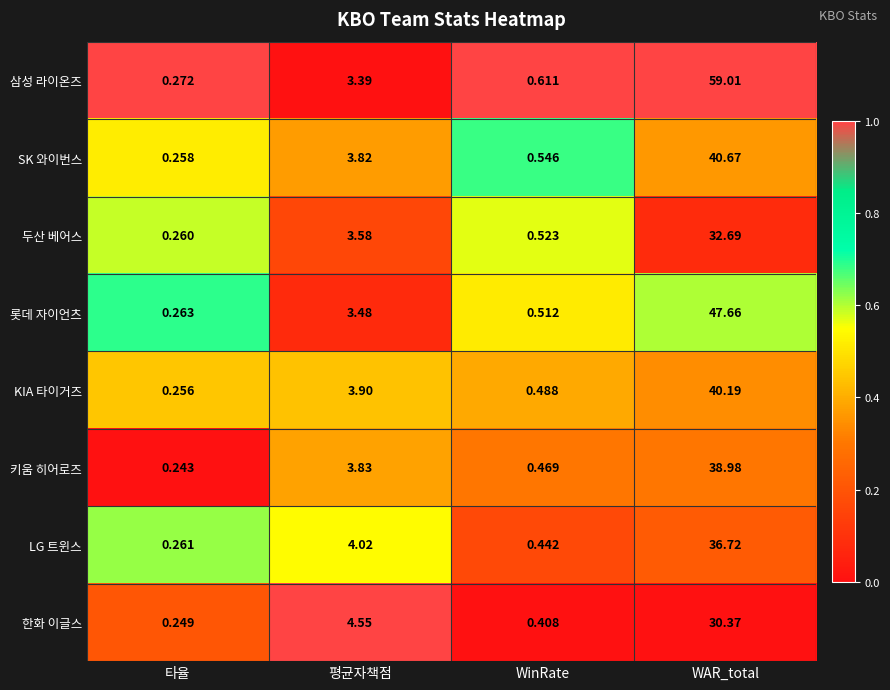

Where is 삼성 라이온즈 nearest to the value 29?

평균자책점